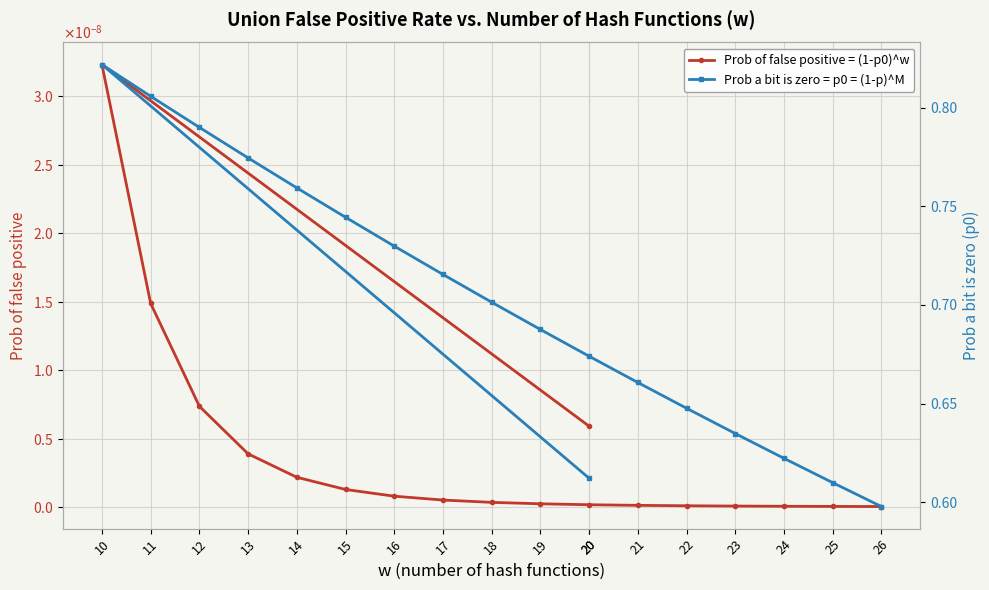

List the series in order of their overall mean, lowest first.

Prob of false positive = (1-p0)^w, Prob a bit is zero = p0 = (1-p)^M